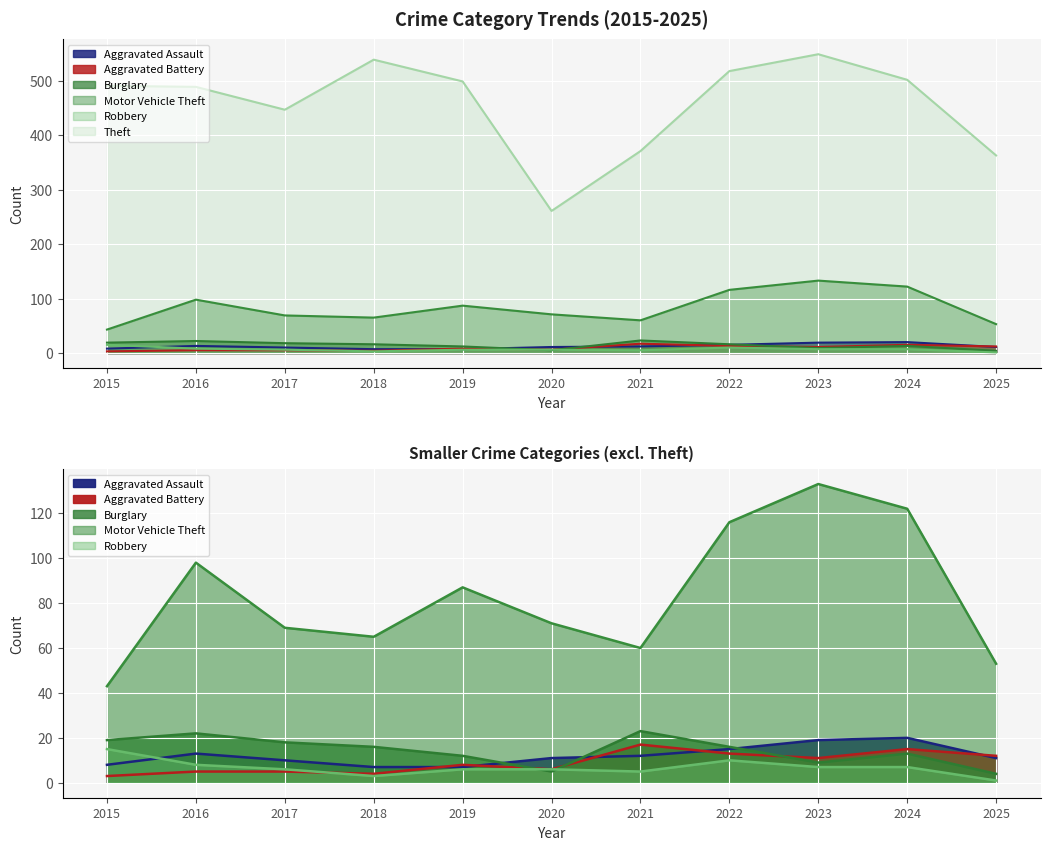

Where does the Burglary series first go above 16?

2015